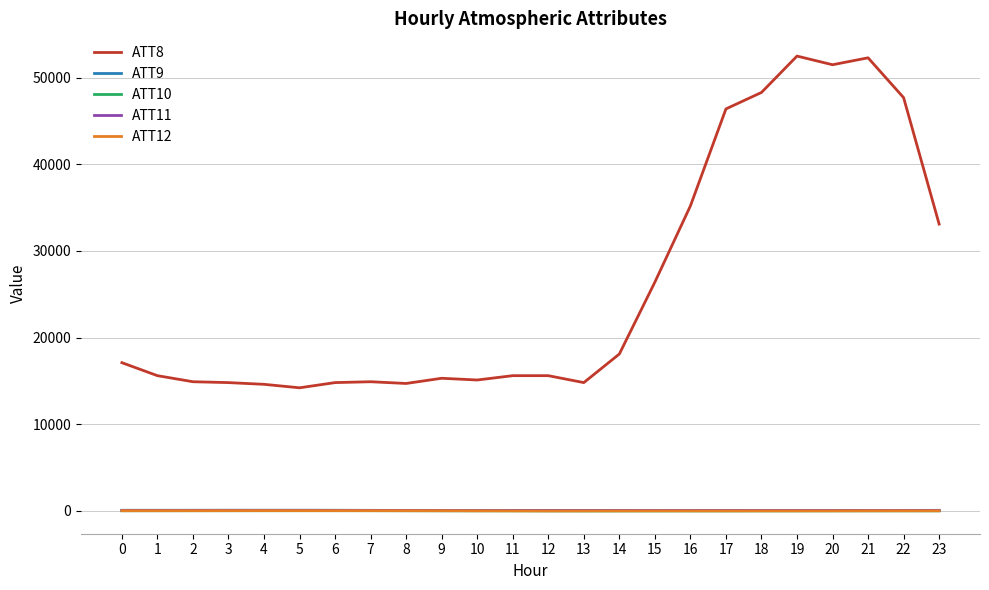

True or false: ATT8 and ATT9 cross at least once.

False